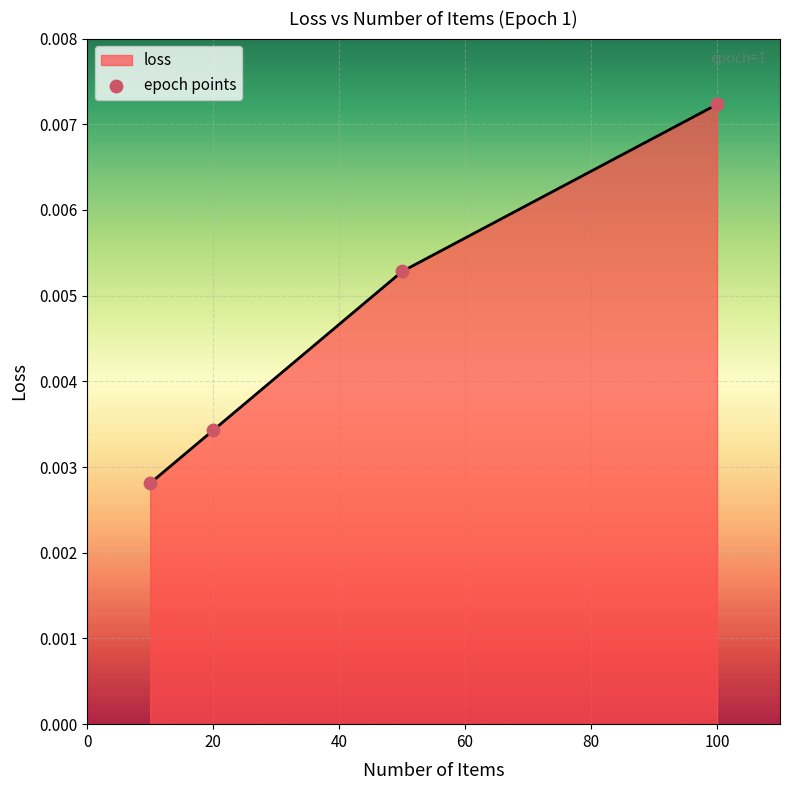

True or false: there are more than 0 points higher than both neighbors.

False